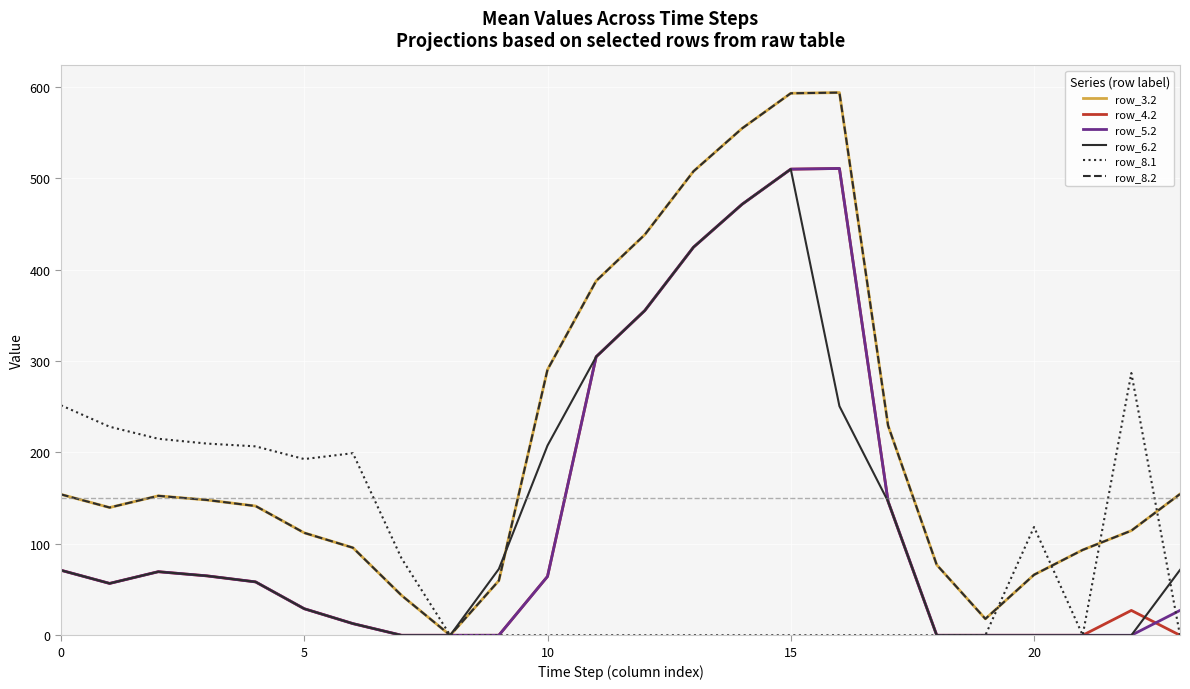

What is the maximum value shown in the chart?

593.6